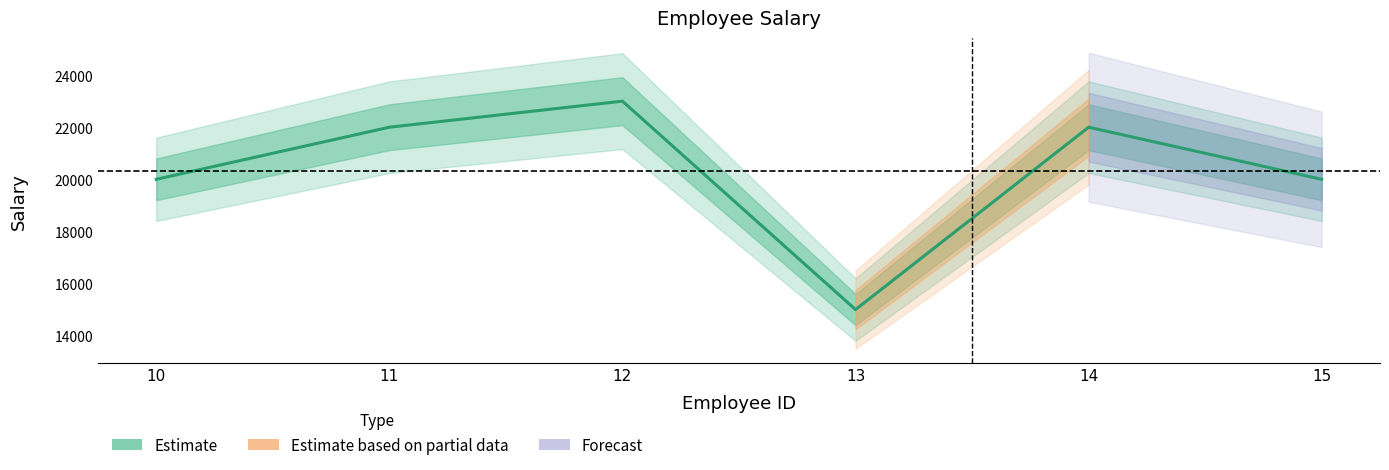

What is the approximate value at 11, to the nearest 50?

22000